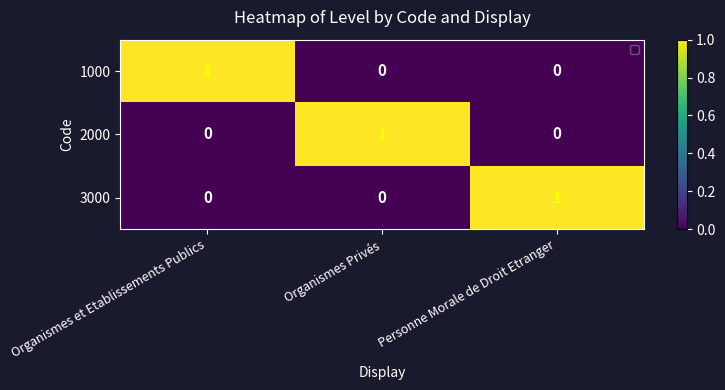

How many positive values does the 1000 series have?

1